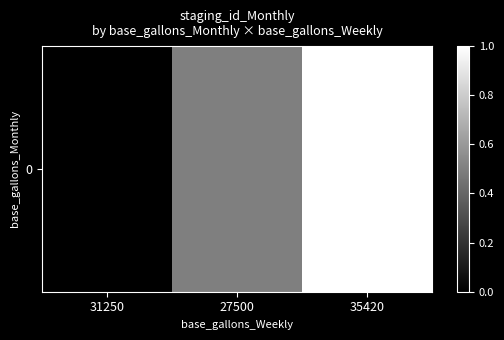

At which label is the value closest to 0?

31250